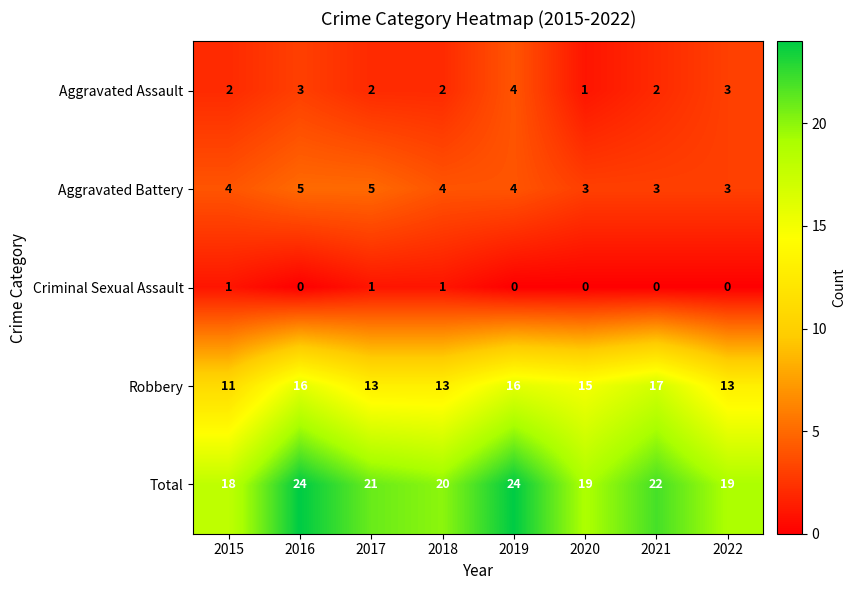

What is the maximum value shown in the chart?

24